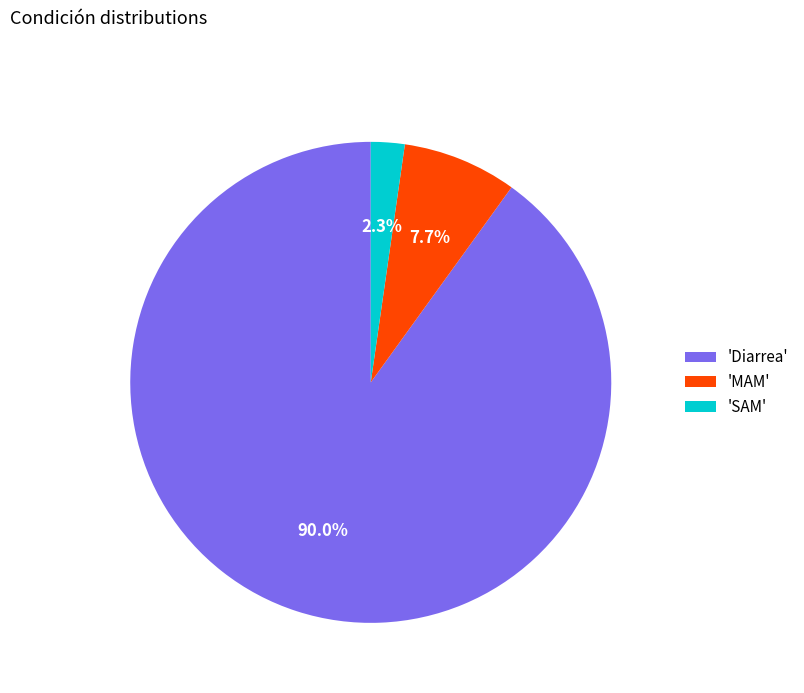

Rank the categories by value from lowest to highest.

'SAM', 'MAM', 'Diarrea'